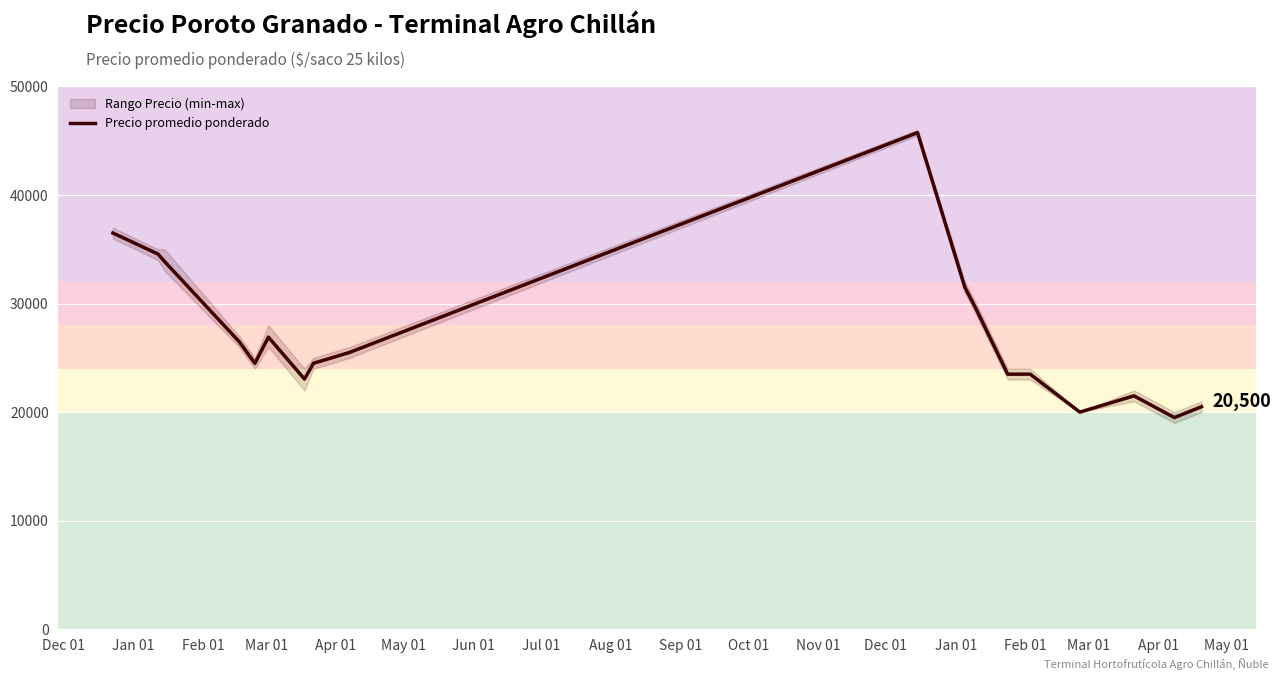

What is the minimum value for Precio promedio ponderado?

19500